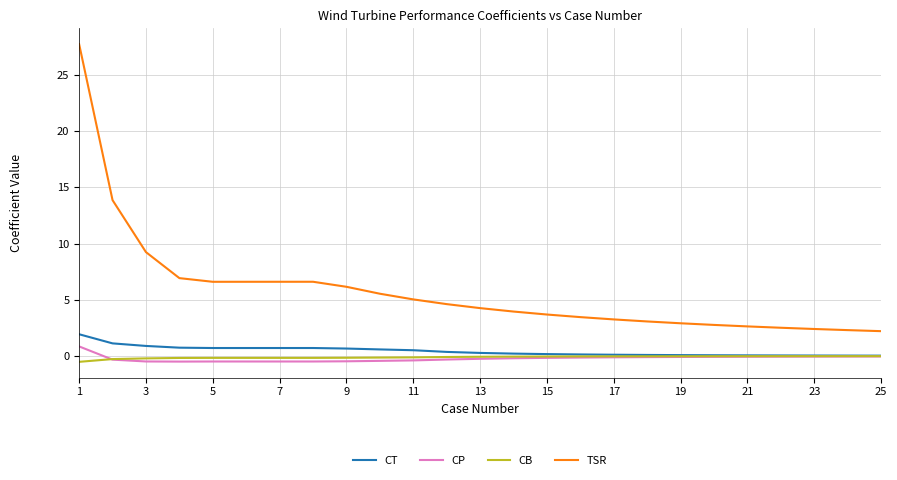

Which series has the largest range (max minus min)?

TSR